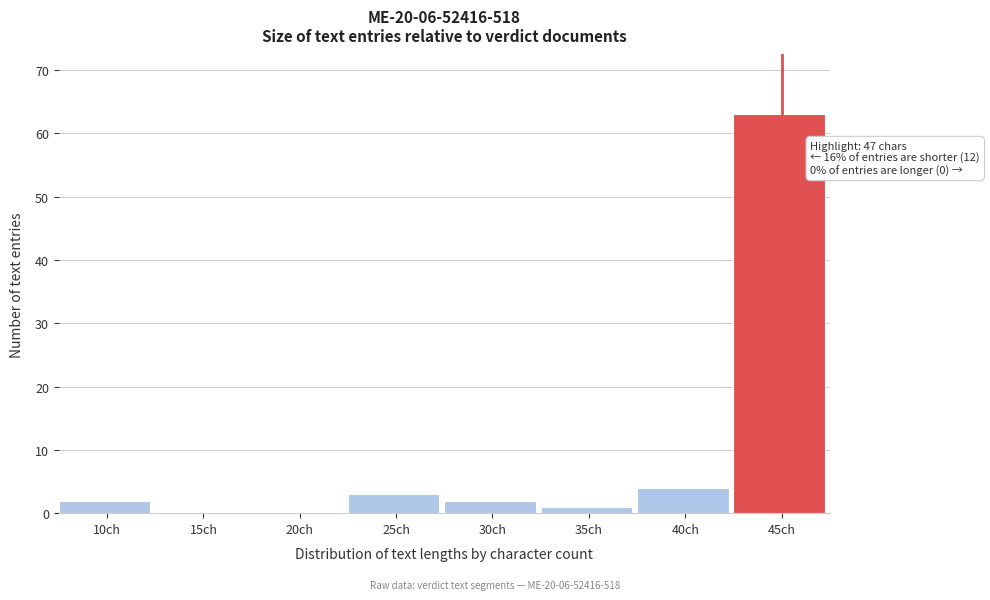

Reading left to right, transcribe all the data shown in this chart.

10ch=2	15ch=0	20ch=0	25ch=3	30ch=2	35ch=1	40ch=4	45ch=63